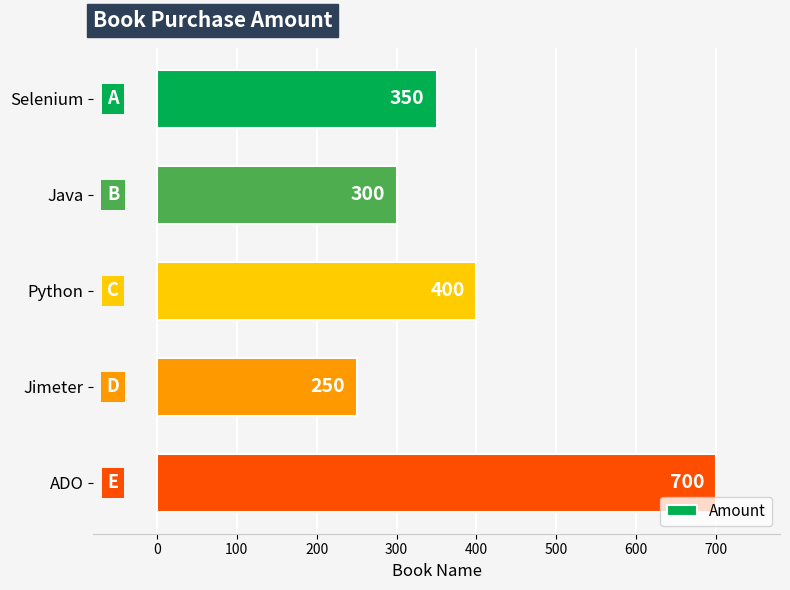

How many bars are there in total?

5